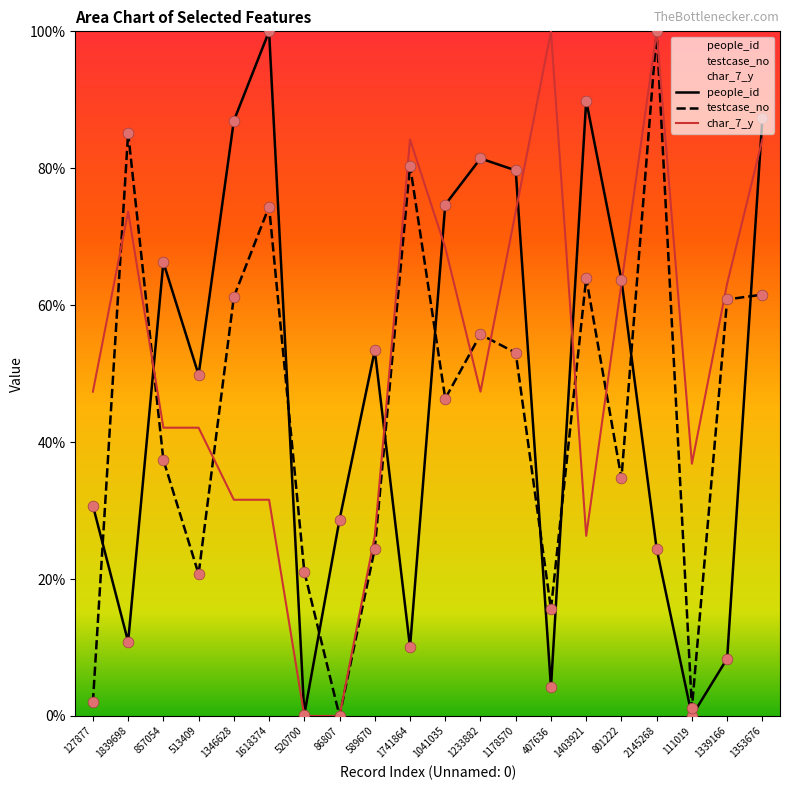

Which series reaches the minimum Y coordinate?

people_id